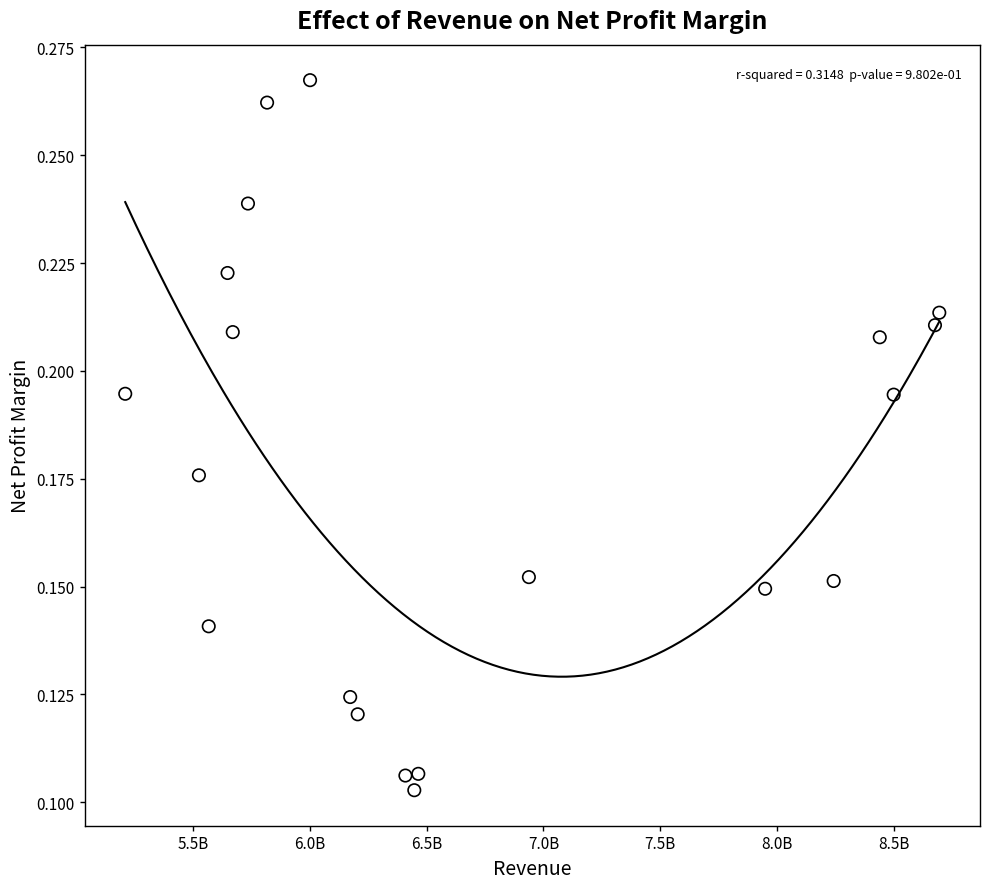

What is the range of X values (max minus min)?

3486500000.0